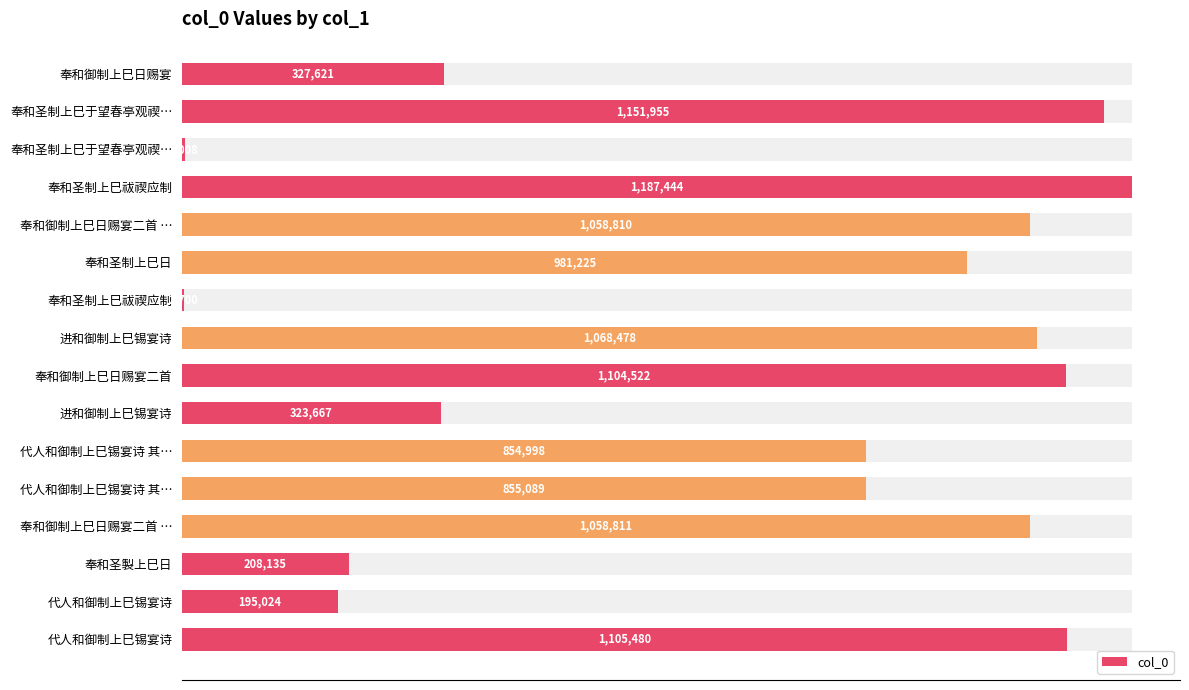

What is the average value?

717935